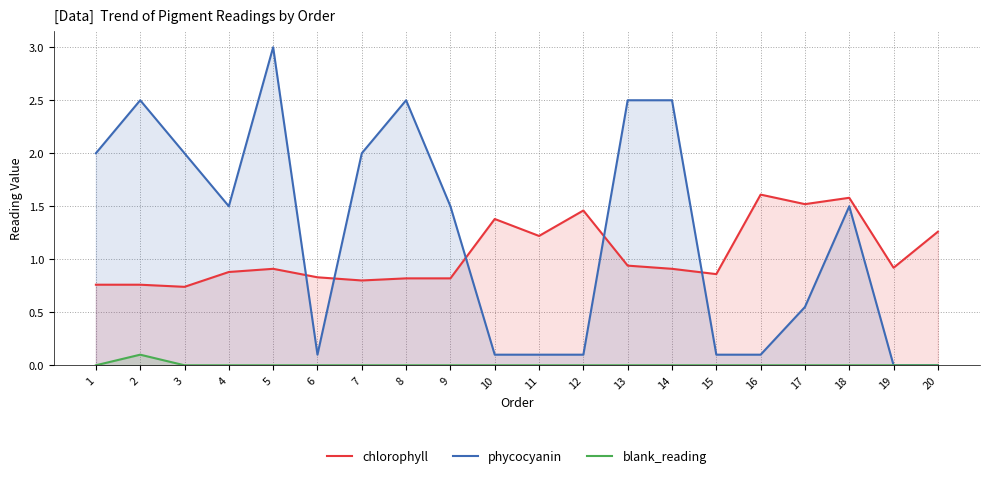

Reading left to right, list all the values displayed in this chart.

chlorophyll: 0.8	0.8	0.7	0.9	0.9	0.8	0.8	0.8	0.8	1.4	1.2	1.5	0.9	0.9	0.9	1.6	1.5	1.6	0.9	1.3
phycocyanin: 2.0	2.5	2.0	1.5	3.0	0.1	2.0	2.5	1.5	0.1	0.1	0.1	2.5	2.5	0.1	0.1	0.6	1.5	0.0	0.0
blank_reading: 0.0	0.1	0.0	0.0	0.0	0.0	0.0	0.0	0.0	0.0	0.0	0.0	0.0	0.0	0.0	0.0	0.0	0.0	0.0	0.0